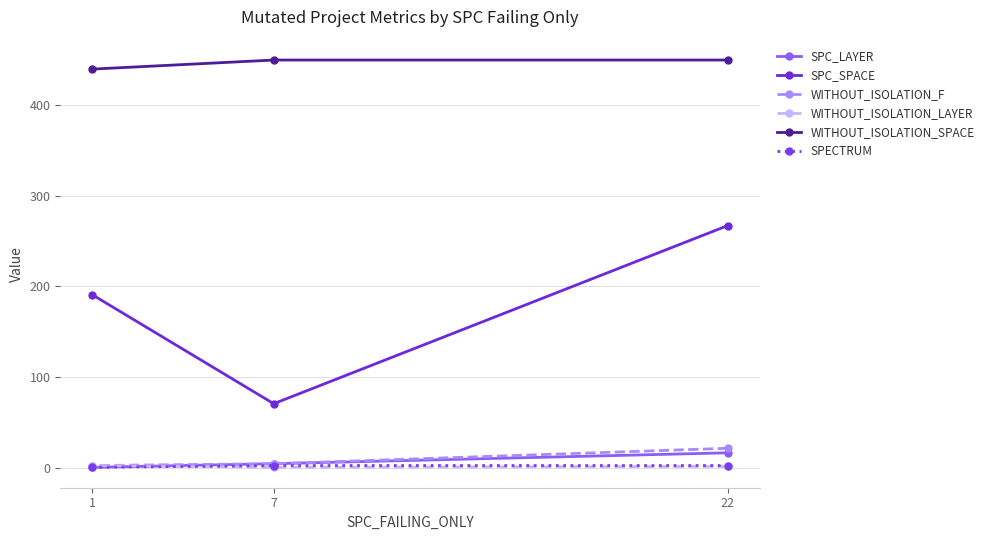

Does the chart have visible grid lines?

Yes